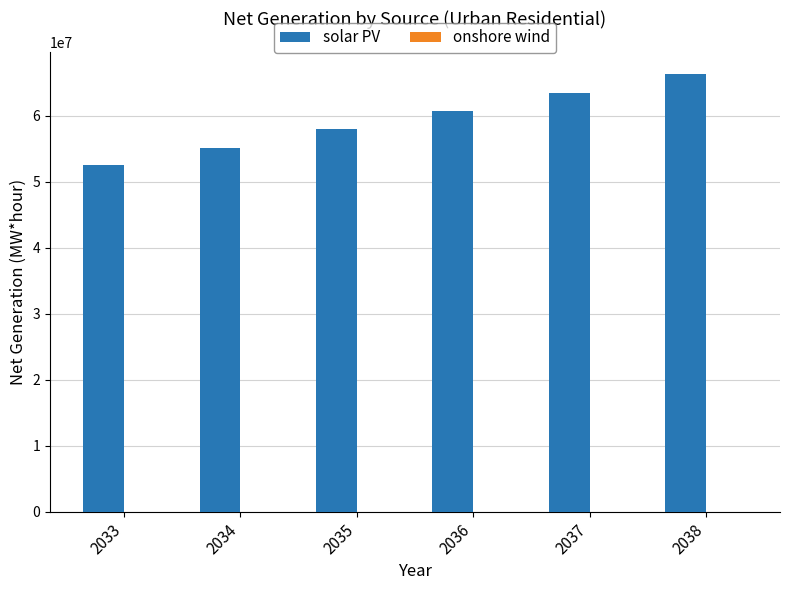

How many values in the solar PV series exceed 60668779?

3